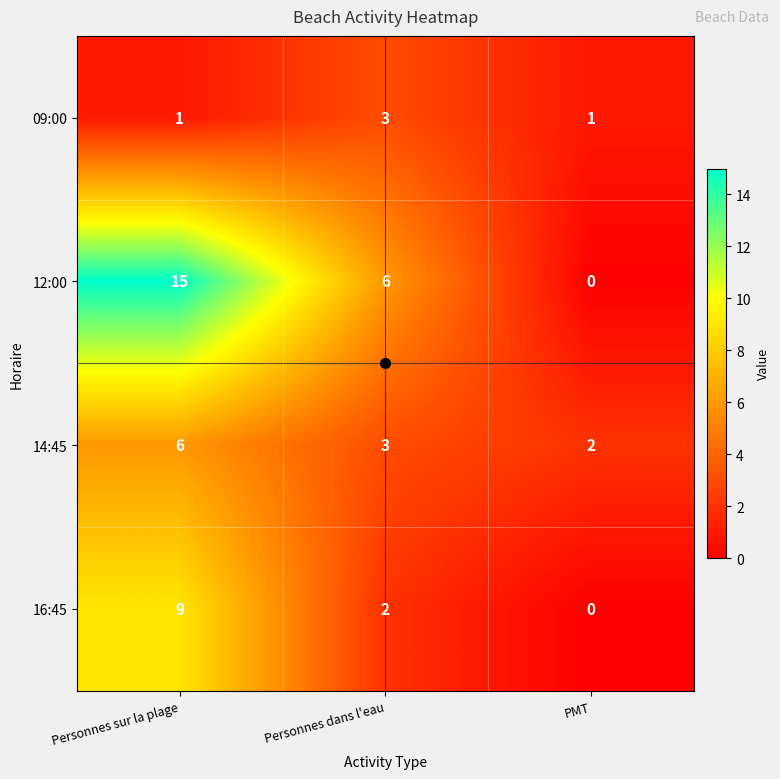

Rank the series by their maximum value, from lowest to highest.

09:00, 14:45, 16:45, 12:00